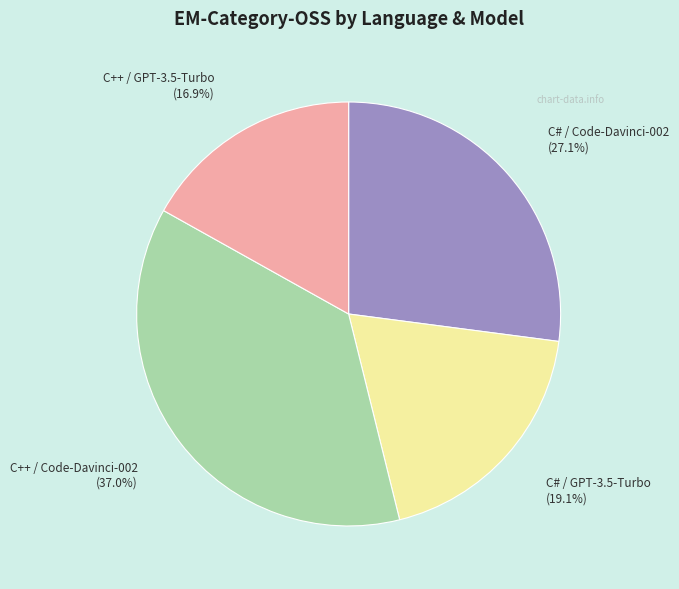

True or false: C++ / Code-Davinci-002 accounts for 24% of the total.

False